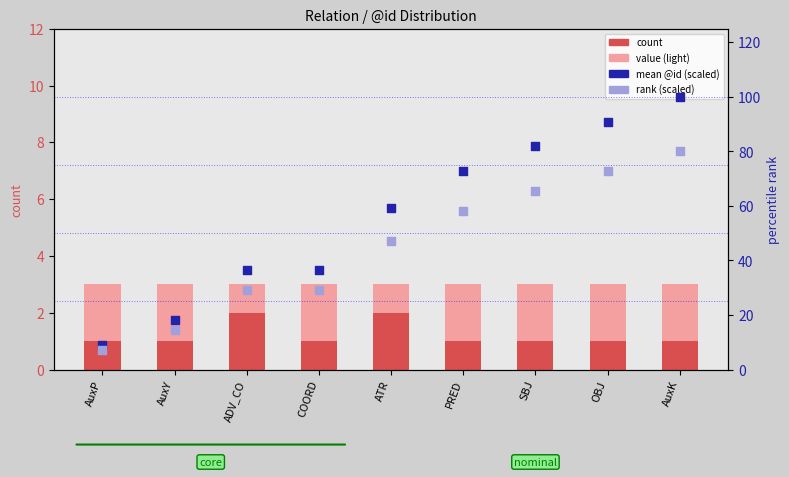

At how many categories does at least one series exceed 32?

7